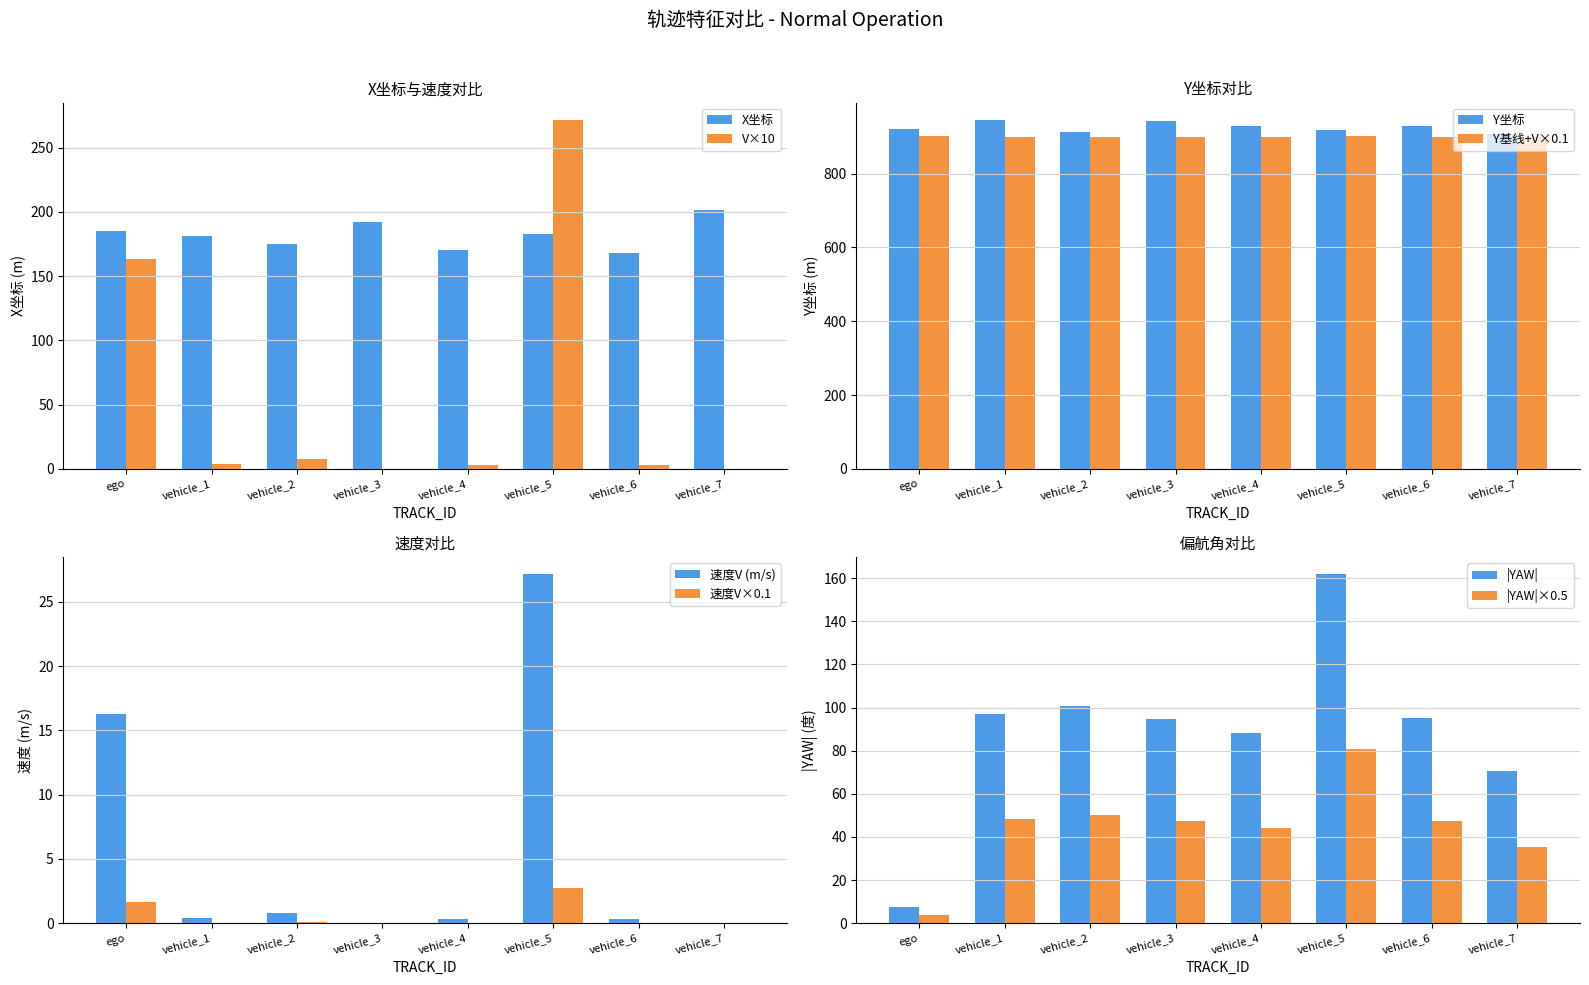

Reading left to right, extract all data points from this chart.

163.0	3.8	7.9	0.3	3.1	271.2	3.0	0.0